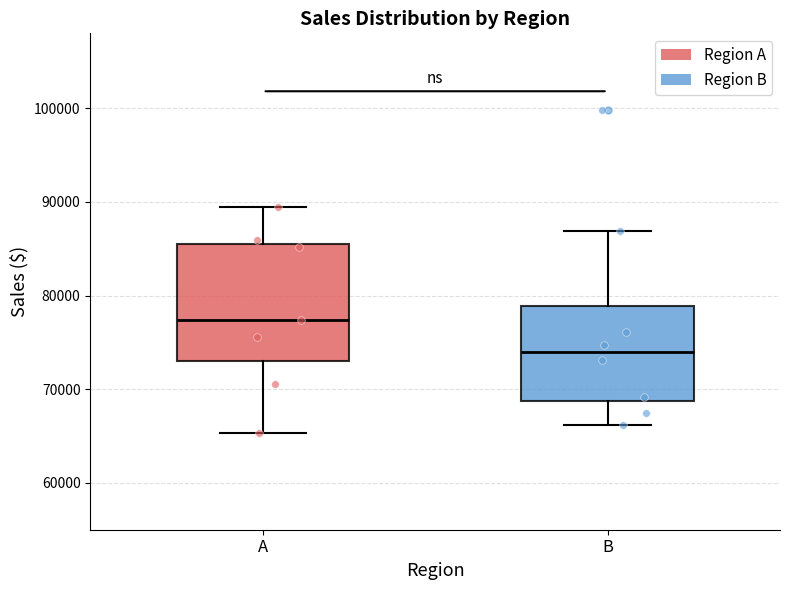

Reading left to right, transcribe this box plot: for each box, give where its median line is, the range the box spans, and where its two whiskers end, as read against the y-axis. The values are not printed on the chart, so give them approximately, as read against the axis.

A: median 77000, box 73000 to 86000, whiskers 65000 to 89000
B: median 74000, box 69000 to 79000, whiskers 66000 to 87000